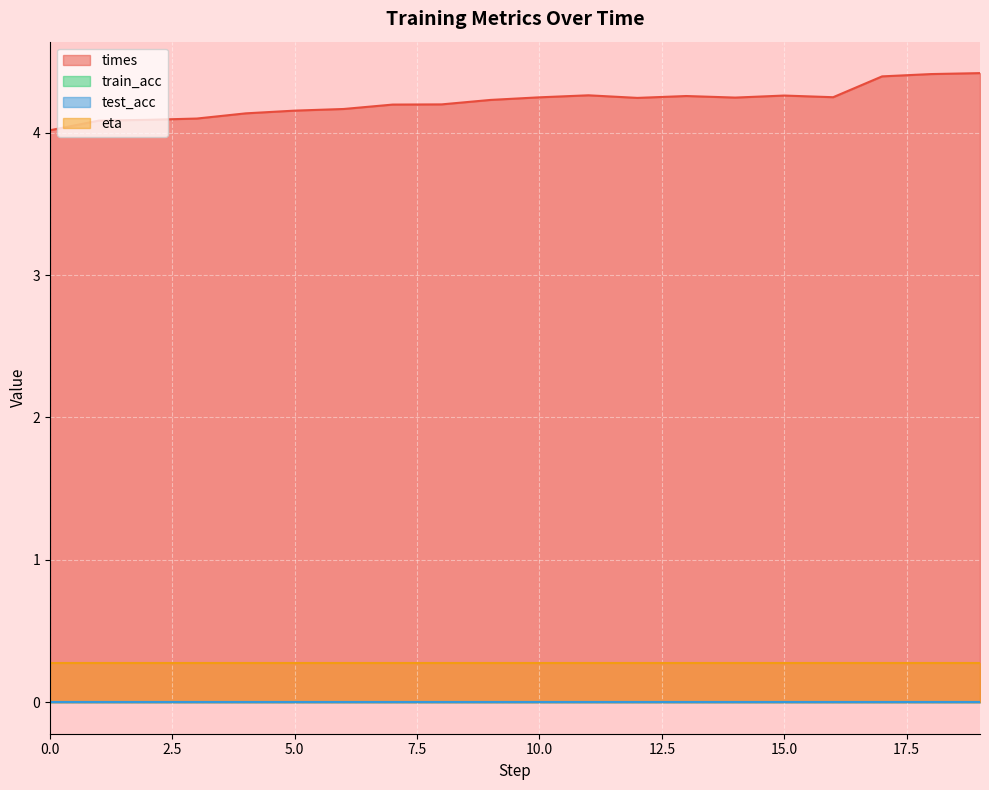

What is the difference between the maximum and second lowest values in the times series?

0.3